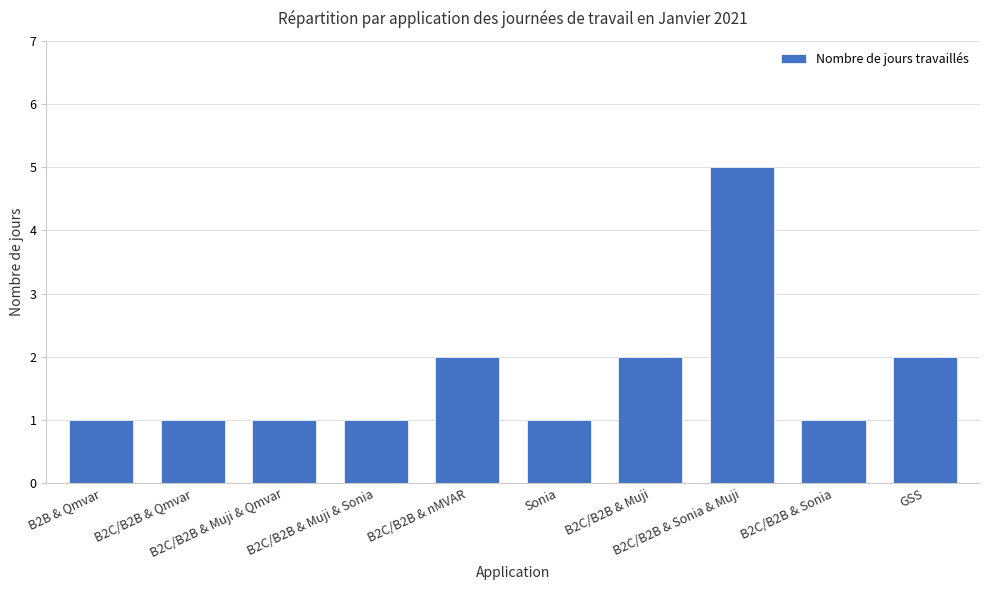

What is the maximum value shown in the chart?

5